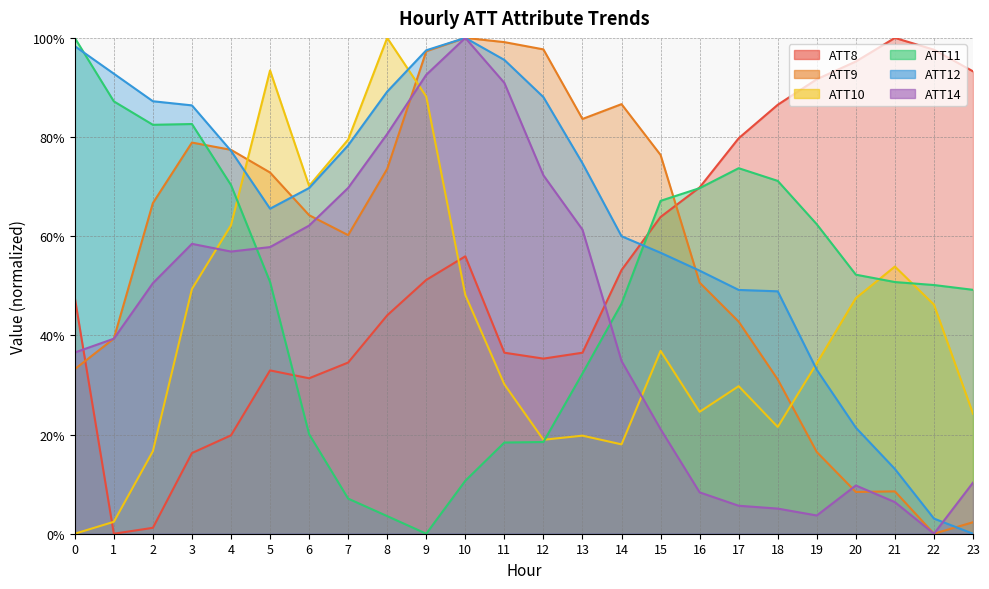

What are all the series names shown in the legend?

ATT8, ATT9, ATT10, ATT11, ATT12, ATT14